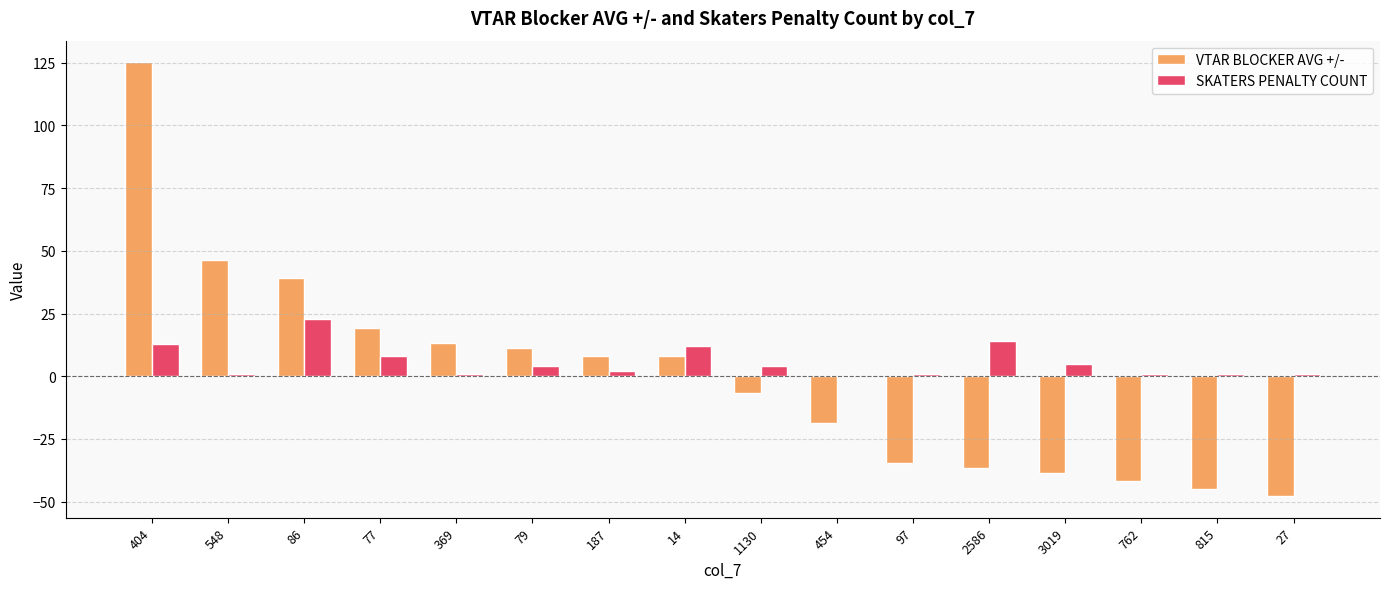

Which category has the highest value across all series?

404